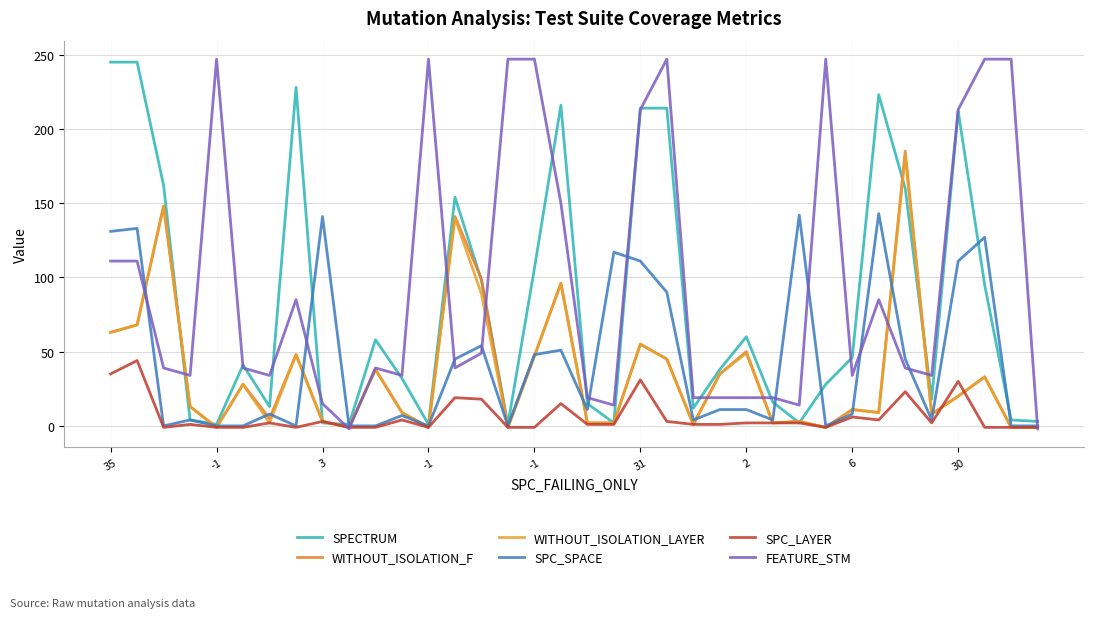

Does the chart have visible grid lines?

Yes